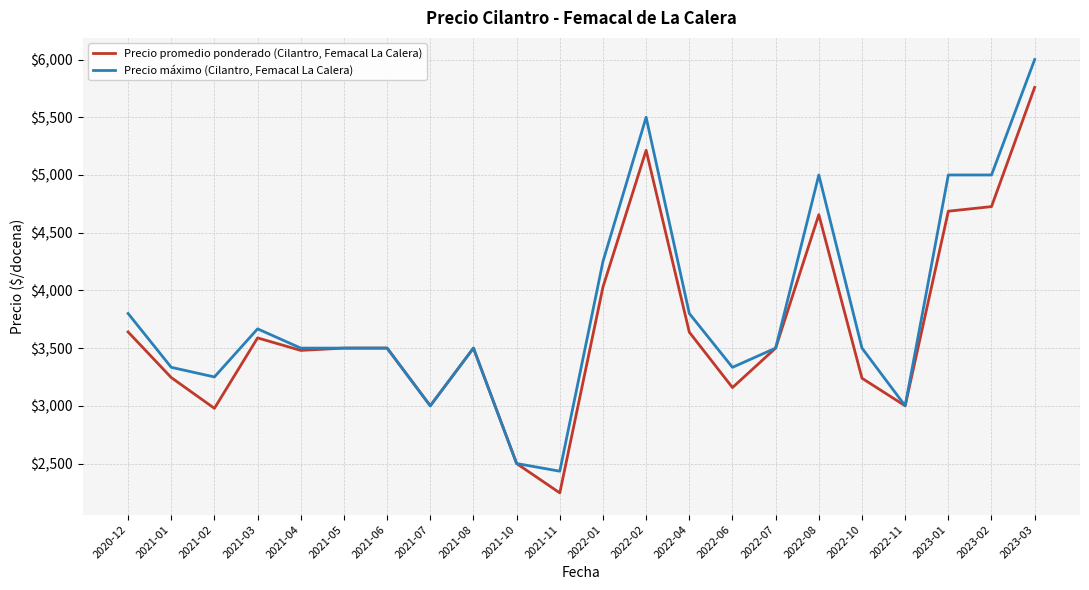

Which series has the largest total across all categories?

Precio máximo (Cilantro, Femacal La Calera)